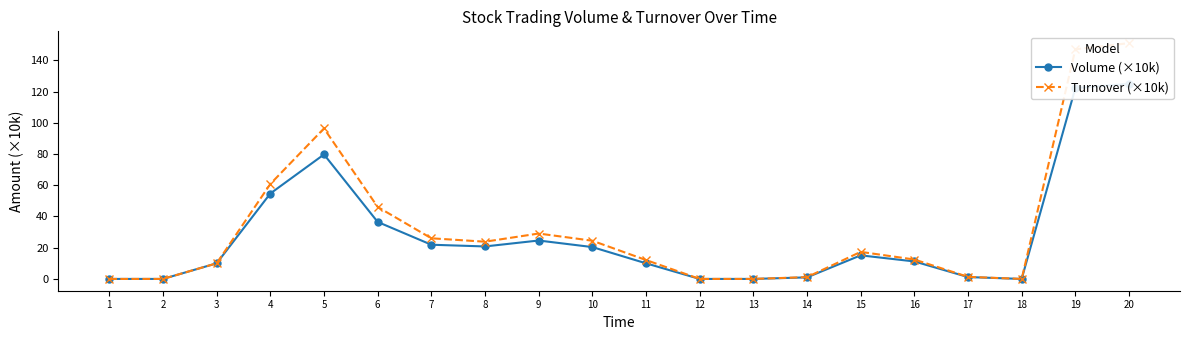

At how many categories does at least one series exceed 31?

5